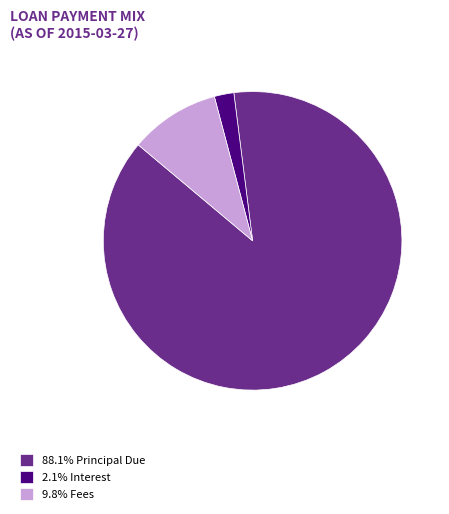

Is there any slice that represents more than half of the pie?

Yes